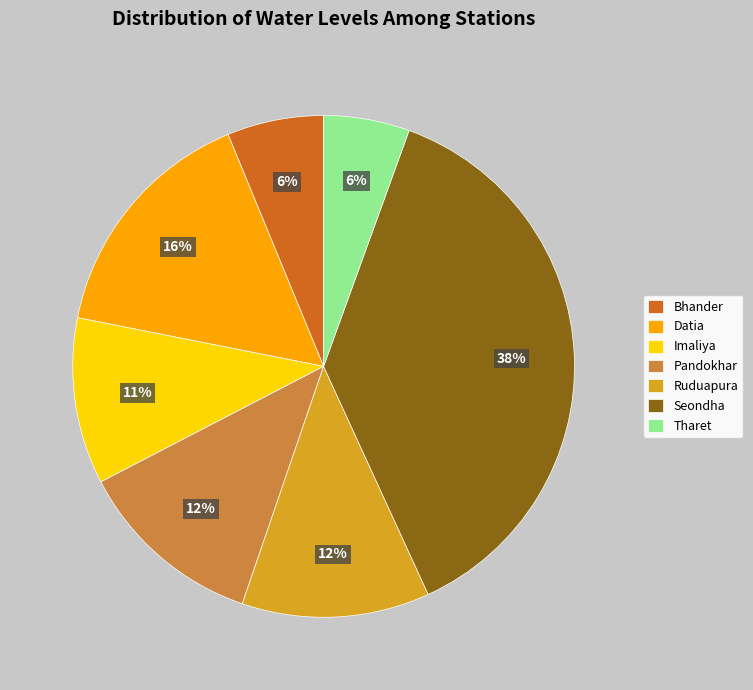

Which slice is the largest?

Seondha